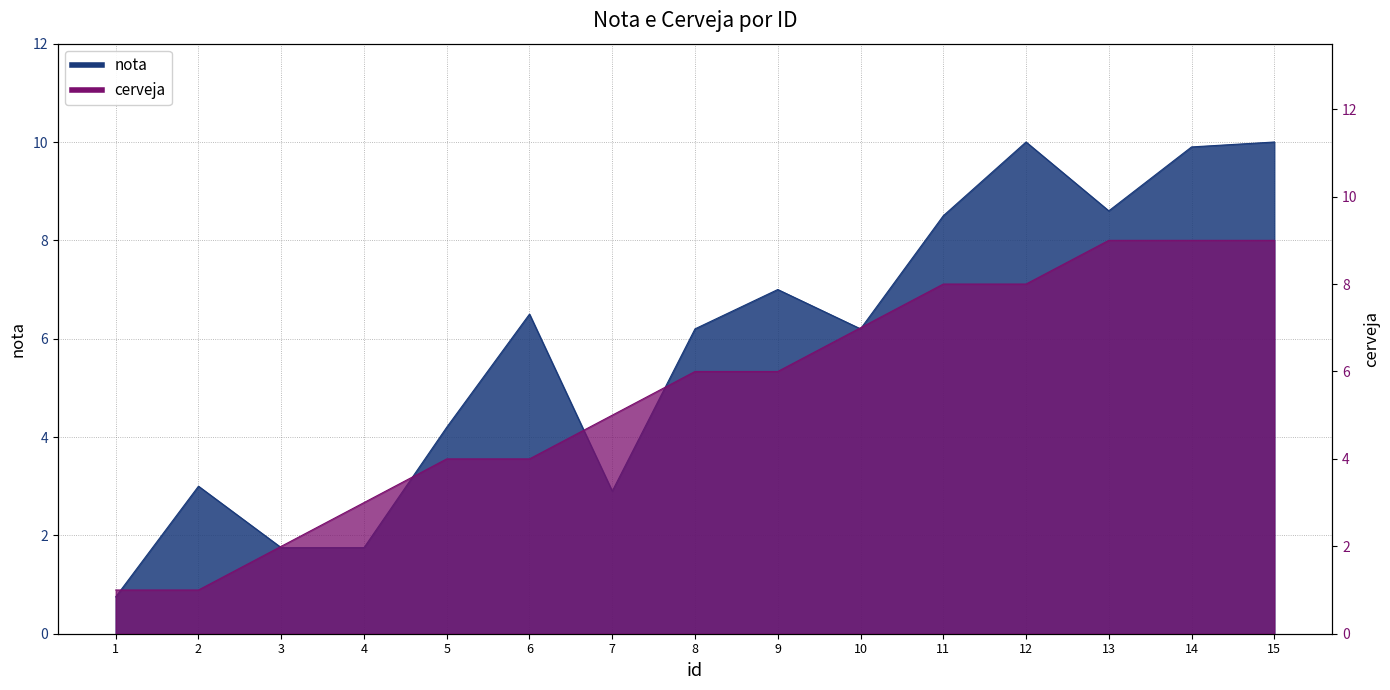

What is the label of the 9th point from the right?

7.0